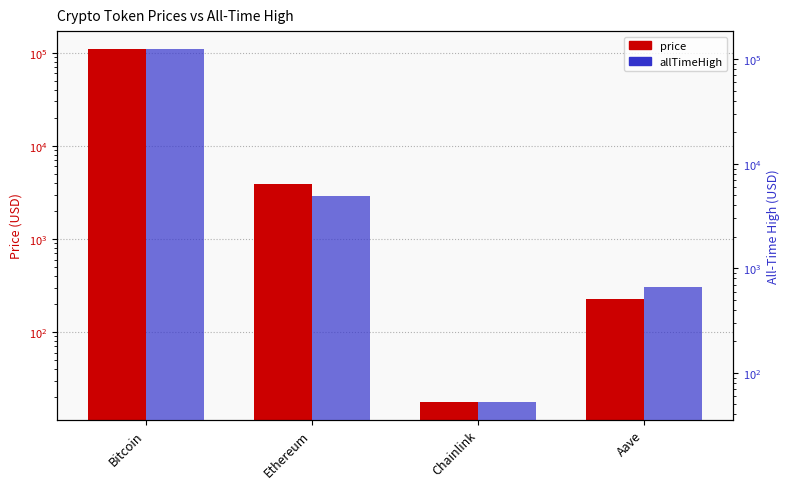

True or false: price has a value of 64668.3 at Bitcoin.

False